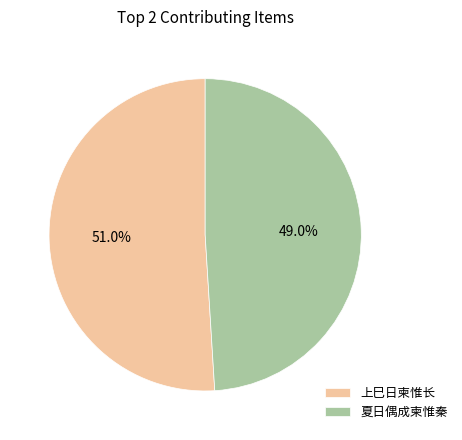

What is the majority slice?

上巳日柬惟长